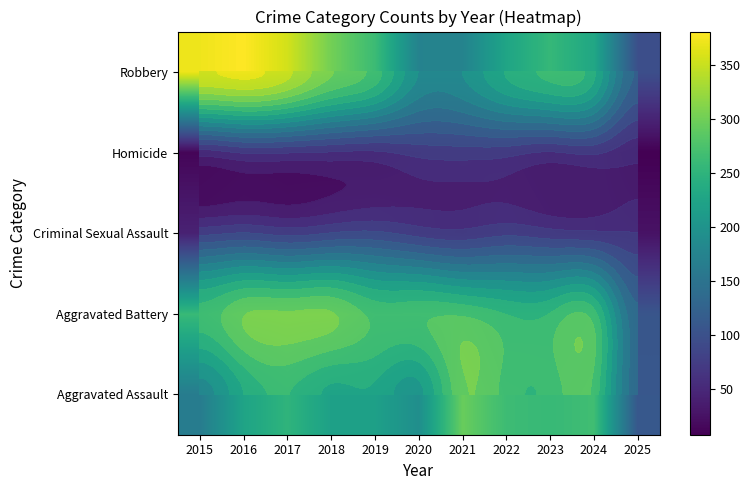

What is the difference between the second highest and minimum values in the Aggravated Battery series?

195